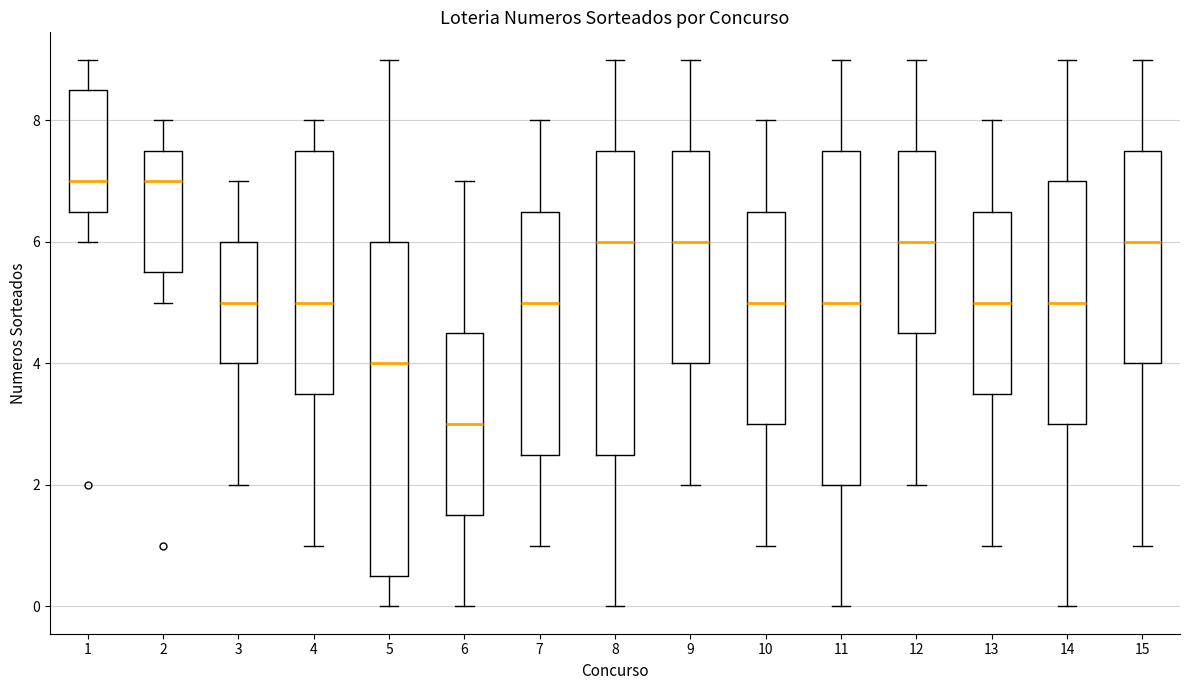

Reading left to right, read every box against the y-axis: the position of its median line, the range the box covers, and the ends of its whiskers. The values are not printed on the chart, so give them approximately, as read against the axis.

1: median 7.0, box 6.6 to 8.6, whiskers 6.0 to 9.0
2: median 7.0, box 5.6 to 7.6, whiskers 5.0 to 8.0
3: median 5.0, box 4.0 to 6.0, whiskers 2.0 to 7.0
4: median 5.0, box 3.6 to 7.6, whiskers 1.0 to 8.0
5: median 4.0, box 0.6 to 6.0, whiskers 0.0 to 9.0
6: median 3.0, box 1.6 to 4.6, whiskers 0.0 to 7.0
7: median 5.0, box 2.6 to 6.6, whiskers 1.0 to 8.0
8: median 6.0, box 2.6 to 7.6, whiskers 0.0 to 9.0
9: median 6.0, box 4.0 to 7.6, whiskers 2.0 to 9.0
10: median 5.0, box 3.0 to 6.6, whiskers 1.0 to 8.0
11: median 5.0, box 2.0 to 7.6, whiskers 0.0 to 9.0
12: median 6.0, box 4.6 to 7.6, whiskers 2.0 to 9.0
13: median 5.0, box 3.6 to 6.6, whiskers 1.0 to 8.0
14: median 5.0, box 3.0 to 7.0, whiskers 0.0 to 9.0
15: median 6.0, box 4.0 to 7.6, whiskers 1.0 to 9.0